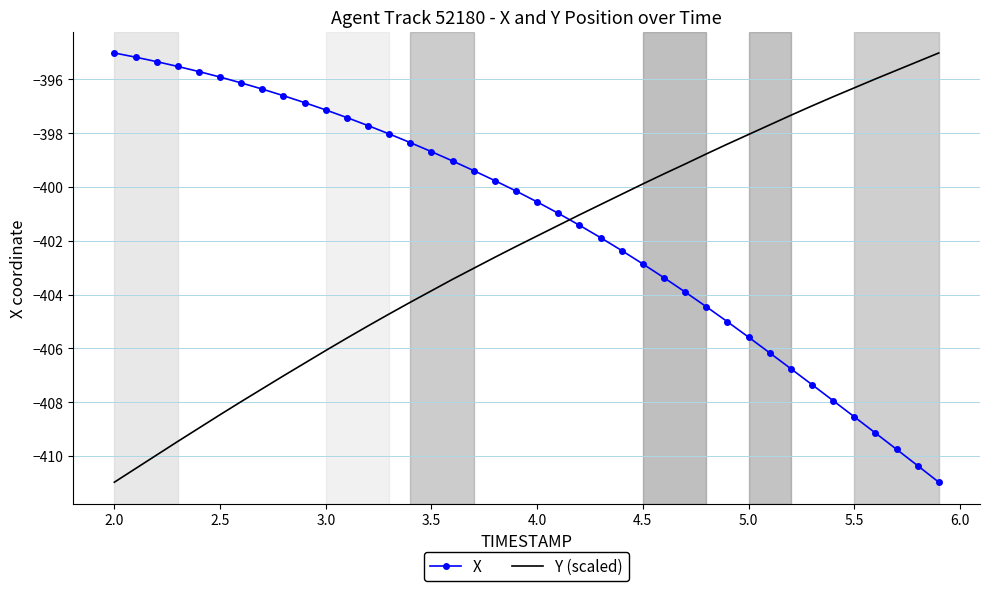

How many intersections are there between X and Y (scaled)?

1